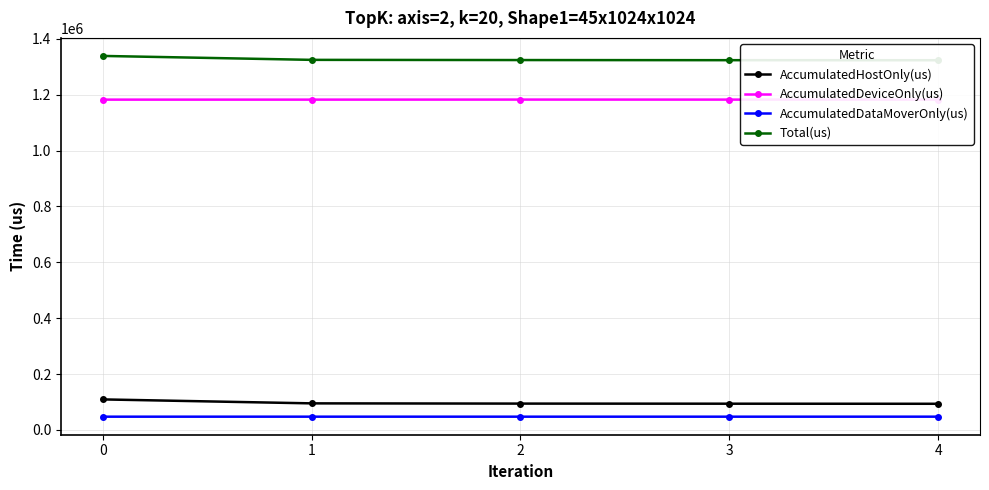

What is the maximum value for AccumulatedDataMoverOnly(us)?

47372.4